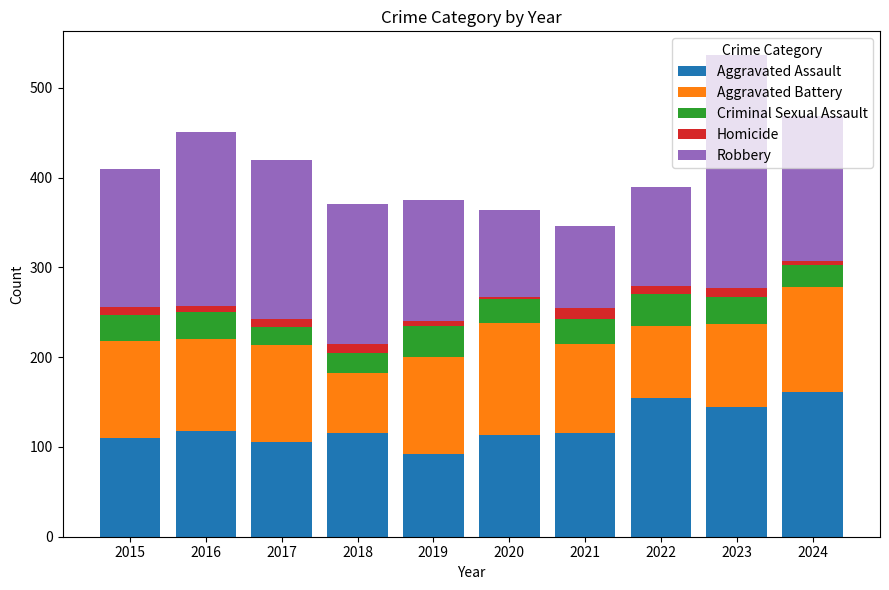

What is the maximum value for Aggravated Assault?

161